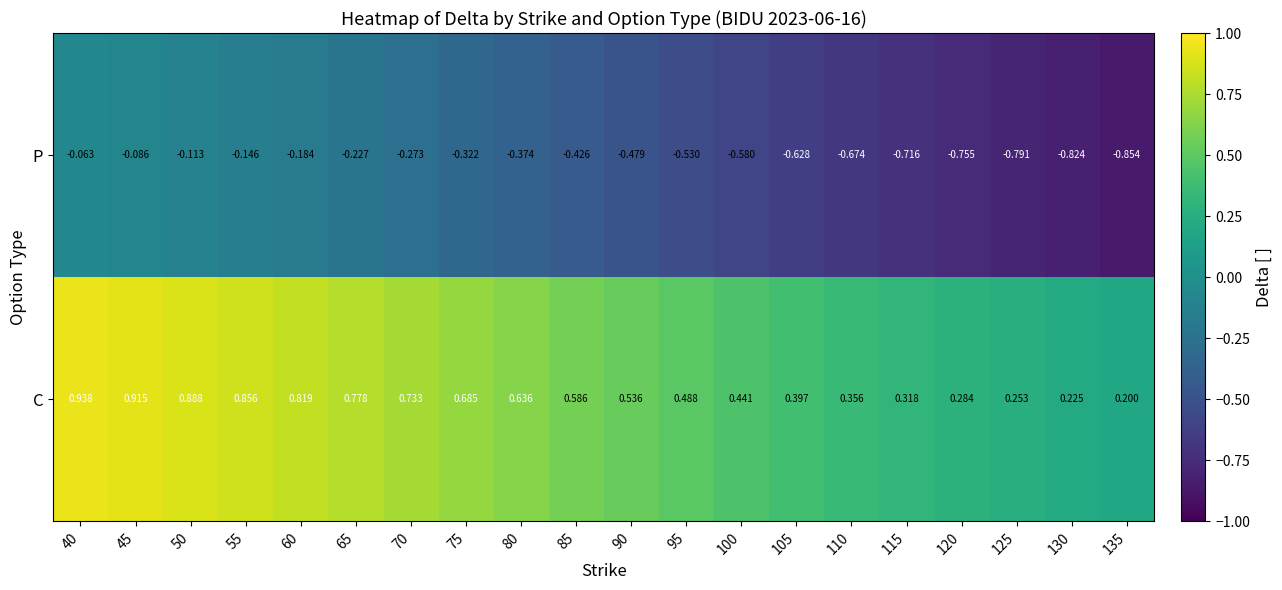

Rank the series by their average value, from lowest to highest.

P, C